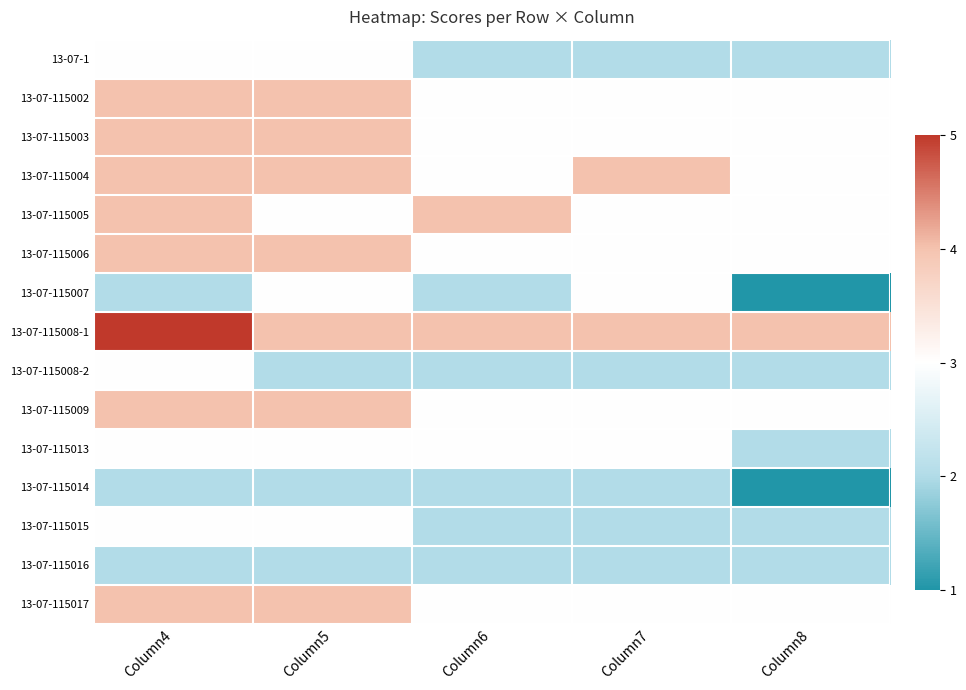

Reading left to right, extract all data points from this chart.

13-07-1: Column4=3	Column5=3	Column6=2	Column7=2	Column8=2
13-07-115002: Column4=4	Column5=4	Column6=3	Column7=3	Column8=3
13-07-115003: Column4=4	Column5=4	Column6=3	Column7=3	Column8=3
13-07-115004: Column4=4	Column5=4	Column6=3	Column7=4	Column8=3
13-07-115005: Column4=4	Column5=3	Column6=4	Column7=3	Column8=3
13-07-115006: Column4=4	Column5=4	Column6=3	Column7=3	Column8=3
13-07-115007: Column4=2	Column5=3	Column6=2	Column7=3	Column8=1
13-07-115008-1: Column4=5	Column5=4	Column6=4	Column7=4	Column8=4
13-07-115008-2: Column4=3	Column5=2	Column6=2	Column7=2	Column8=2
13-07-115009: Column4=4	Column5=4	Column6=3	Column7=3	Column8=3
13-07-115013: Column4=3	Column5=3	Column6=3	Column7=3	Column8=2
13-07-115014: Column4=2	Column5=2	Column6=2	Column7=2	Column8=1
13-07-115015: Column4=3	Column5=3	Column6=2	Column7=2	Column8=2
13-07-115016: Column4=2	Column5=2	Column6=2	Column7=2	Column8=2
13-07-115017: Column4=4	Column5=4	Column6=3	Column7=3	Column8=3